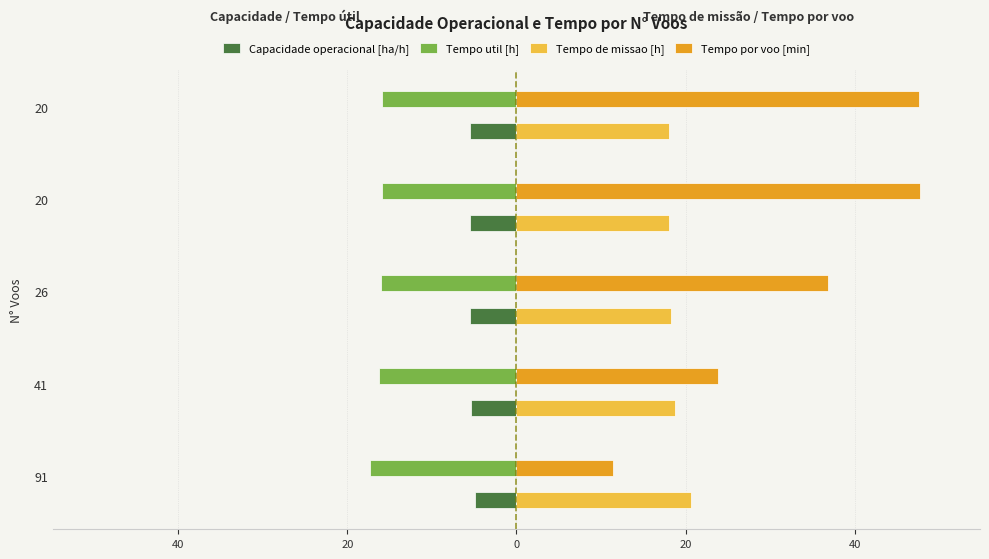

Reading left to right, extract all data points from this chart.

Capacidade operacional [ha/h]: -4.9	-5.3	-5.5	-5.5	-5.5
Tempo util [h]: -17.3	-16.3	-16.0	-15.9	-15.9
Tempo de missao [h]: 20.6	18.8	18.2	18.0	18.0
Tempo por voo [min]: 11.4	23.8	36.9	47.6	47.6